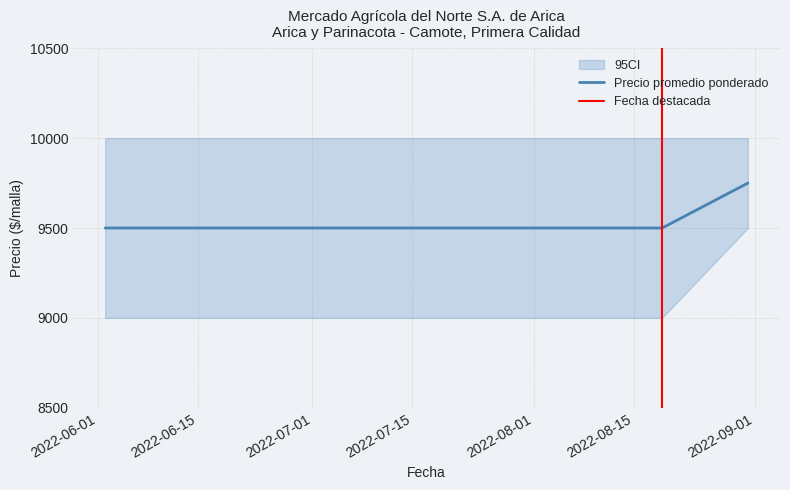

What is the highest value of the Precio promedio ponderado series?

9750